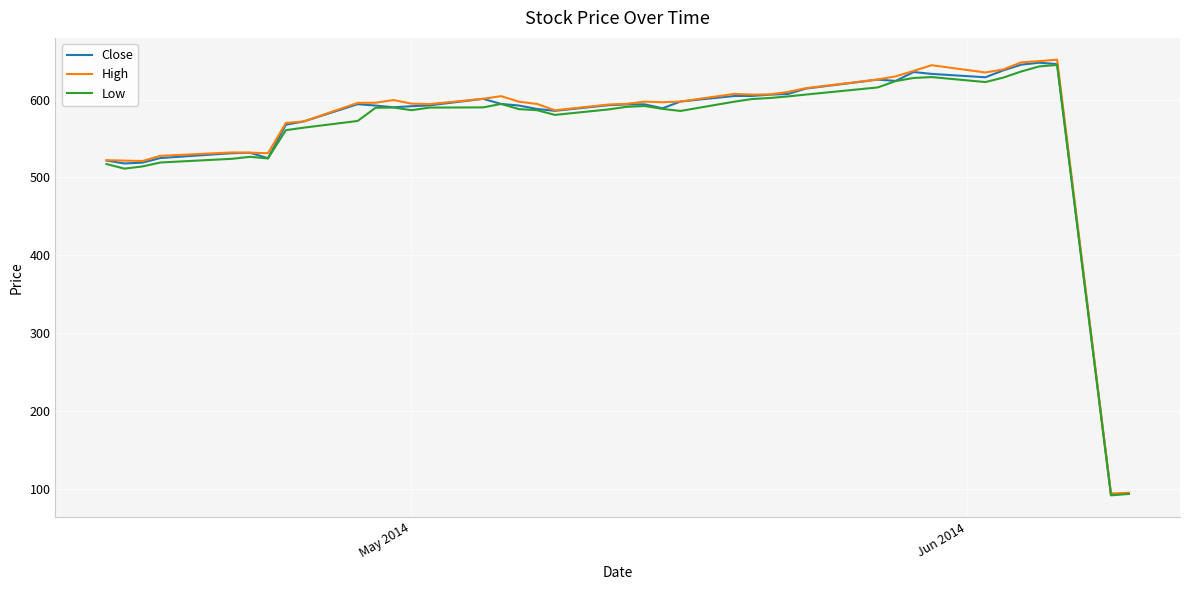

What are all the series names shown in the legend?

Close, High, Low